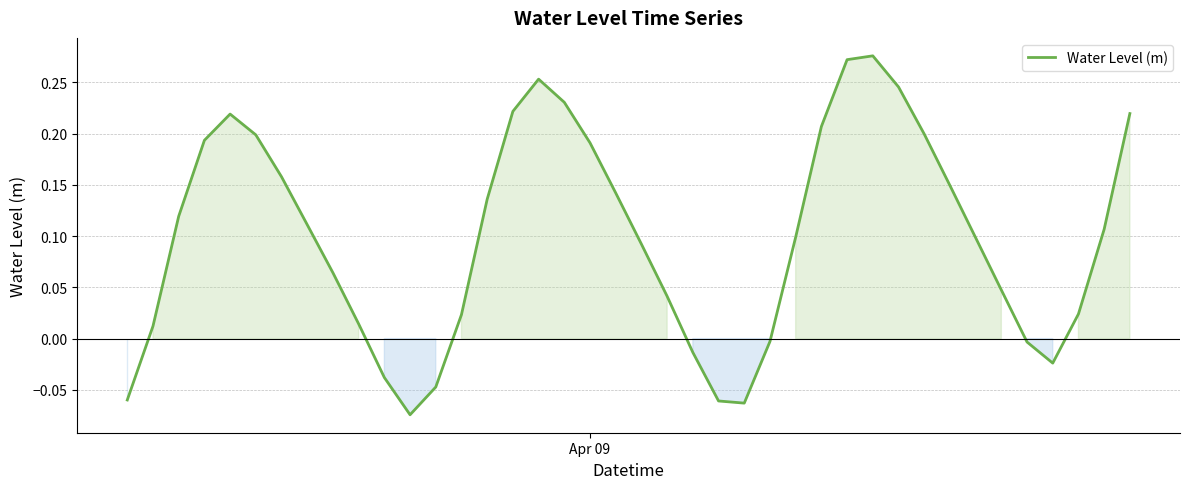

What is the difference between the maximum and minimum values?

0.4